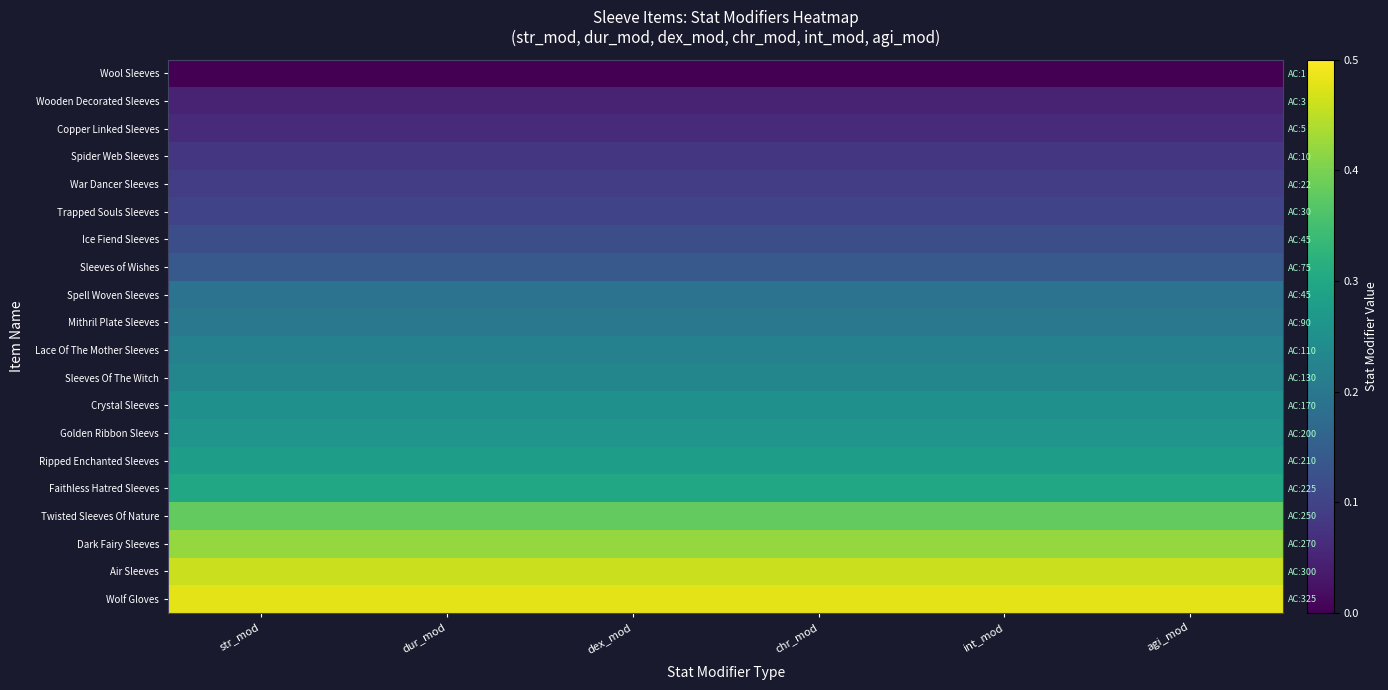

What is the average value of the Crystal Sleeves series?

0.2